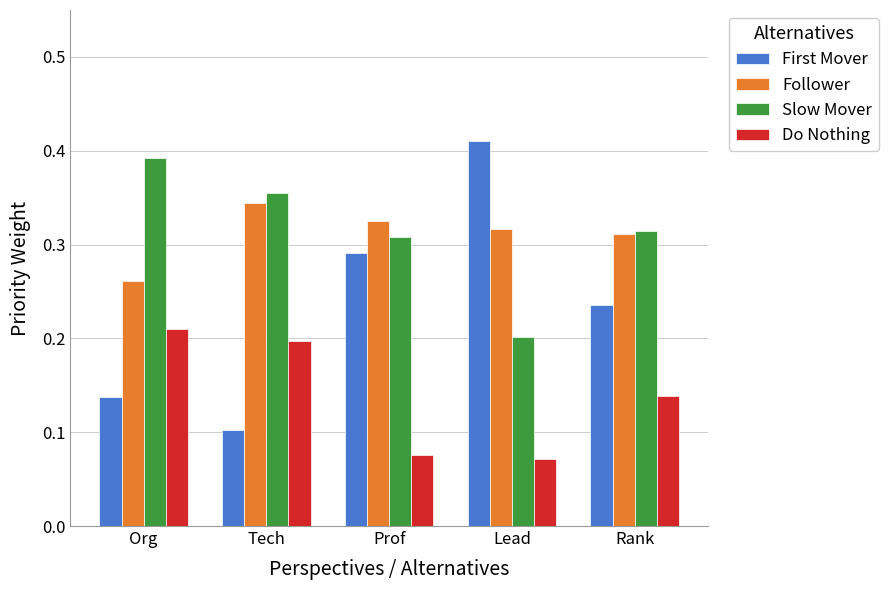

At how many categories does at least one series exceed 0?

5